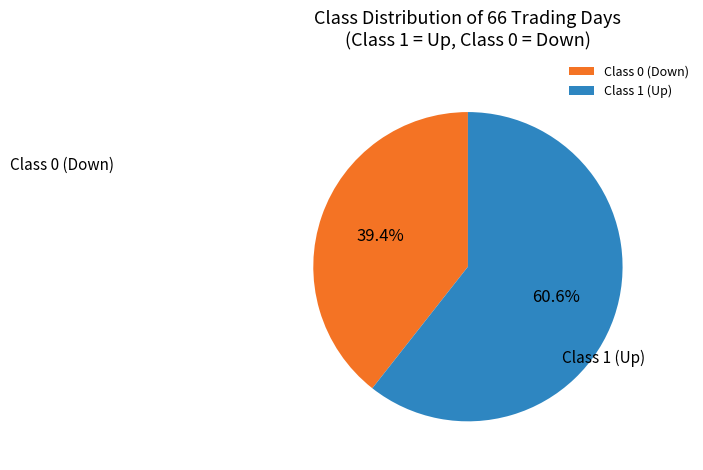

Combined, do Class 1 (Up) and Class 0 (Down) account for over 50%?

Yes